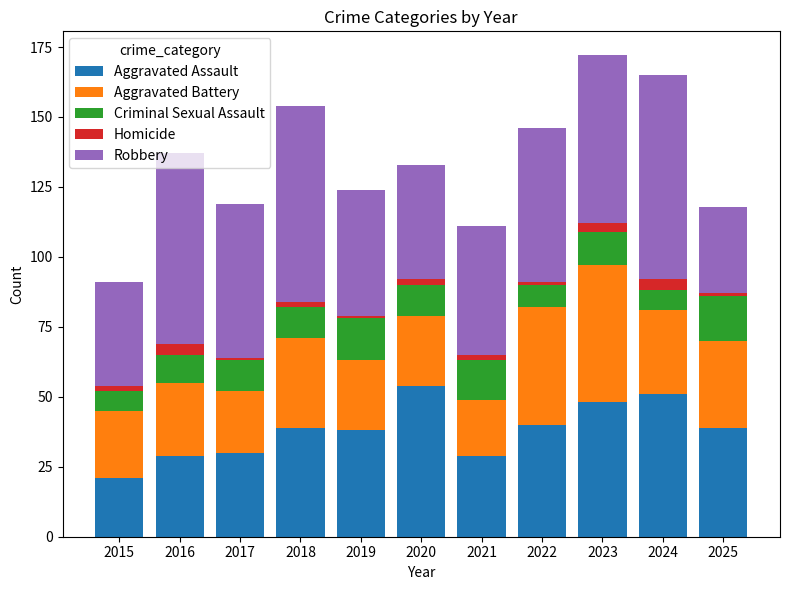

The Aggravated Assault series shows 39 at 2018. True or false?

True